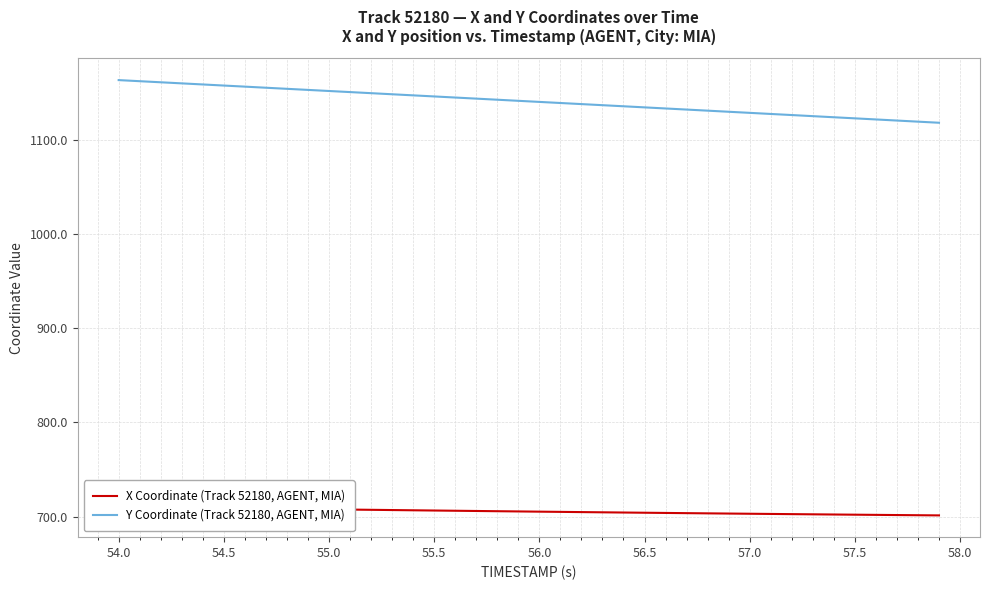

True or false: Y Coordinate (Track 52180, AGENT, MIA) has a value of 315.8 at 55.0.

False